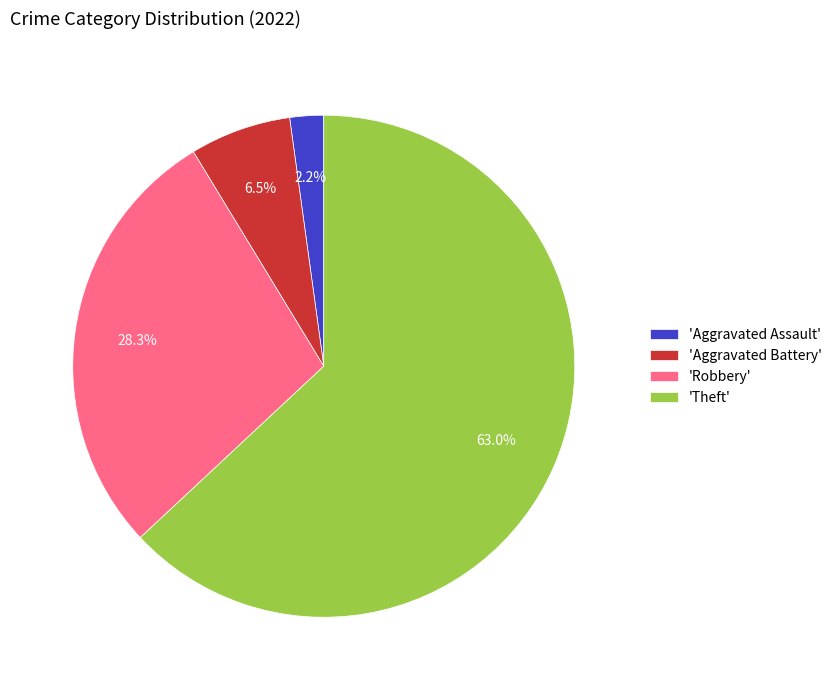

To the nearest percent, what is the difference between the largest and smallest slice percentages?

61%